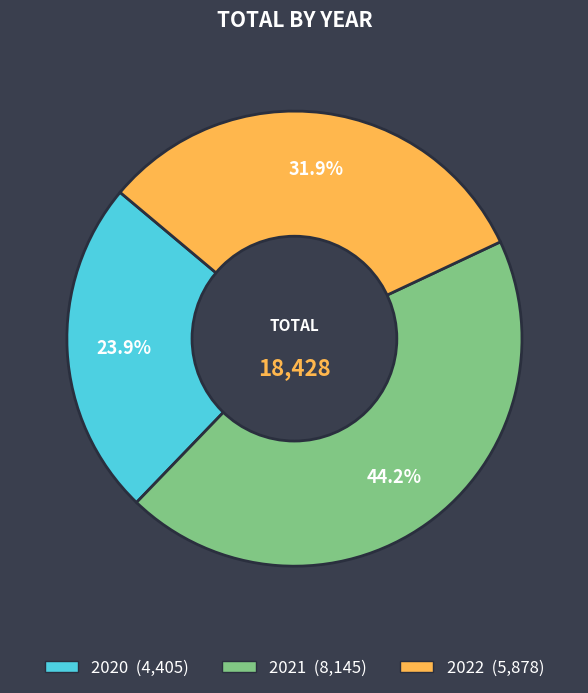

Does any single category account for the majority?

No